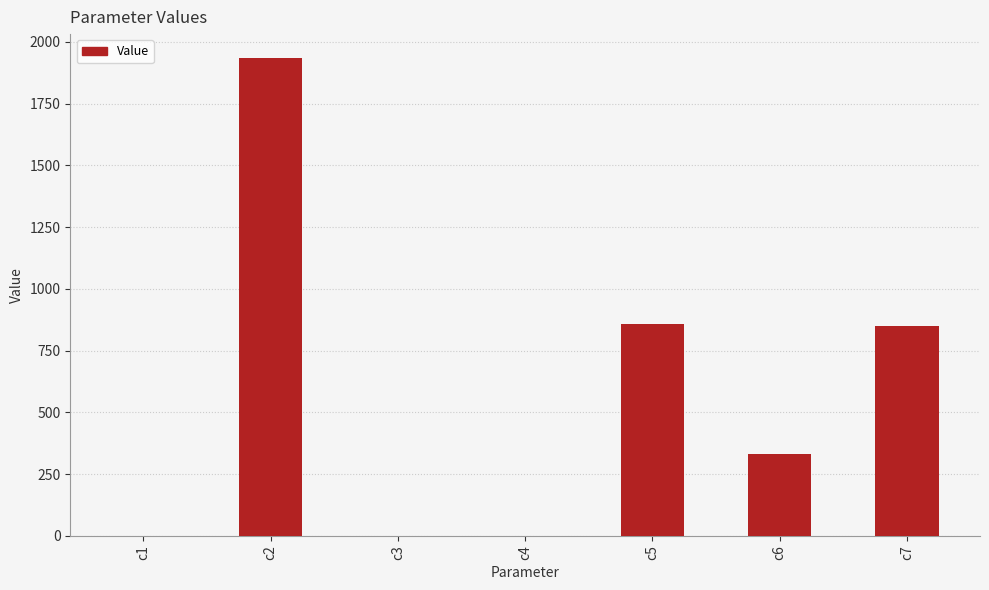

What is the sum of all values?

3978.1